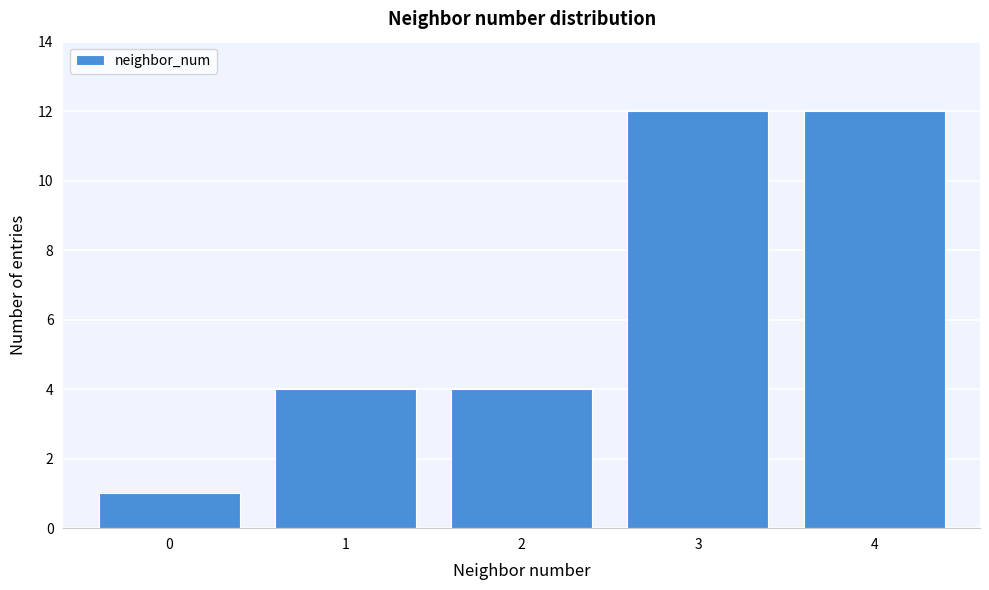

Reading left to right, list all the values displayed in this chart.

0=1	1=4	2=4	3=12	4=12